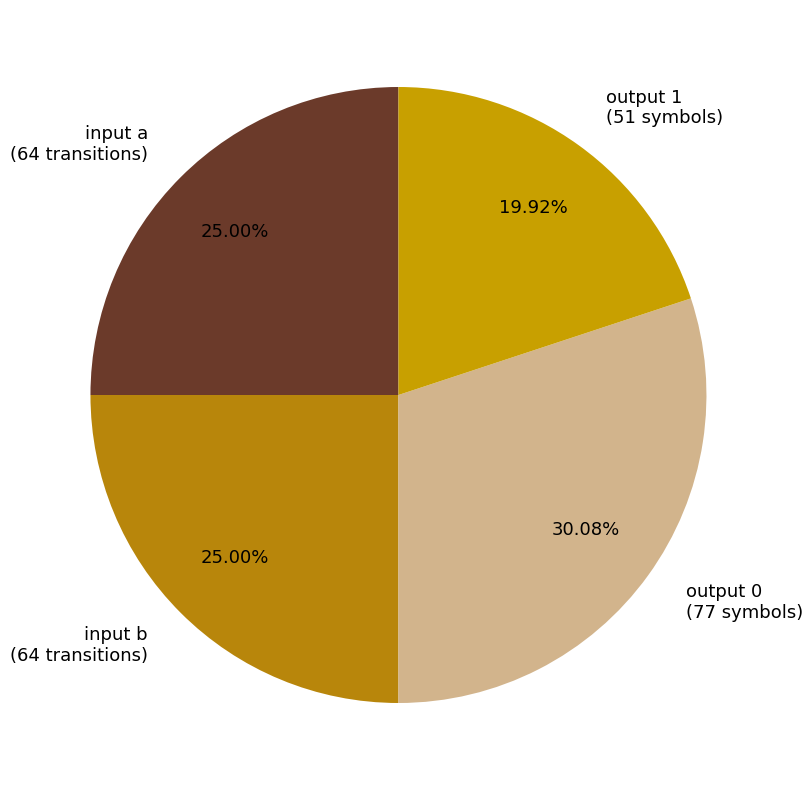

Is input a the majority of the pie?

No